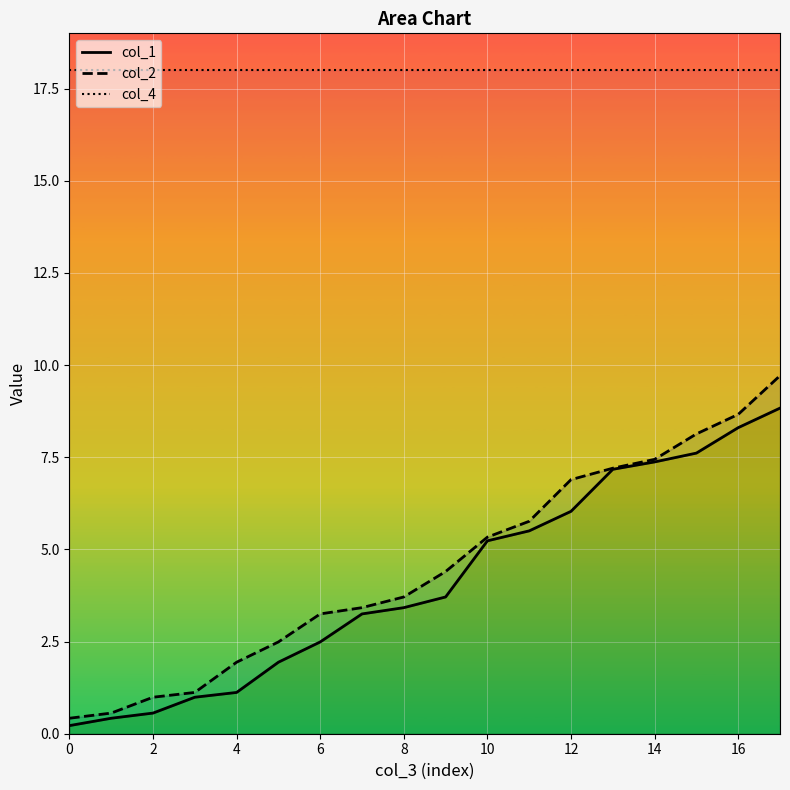

How many data points does each series have?

18